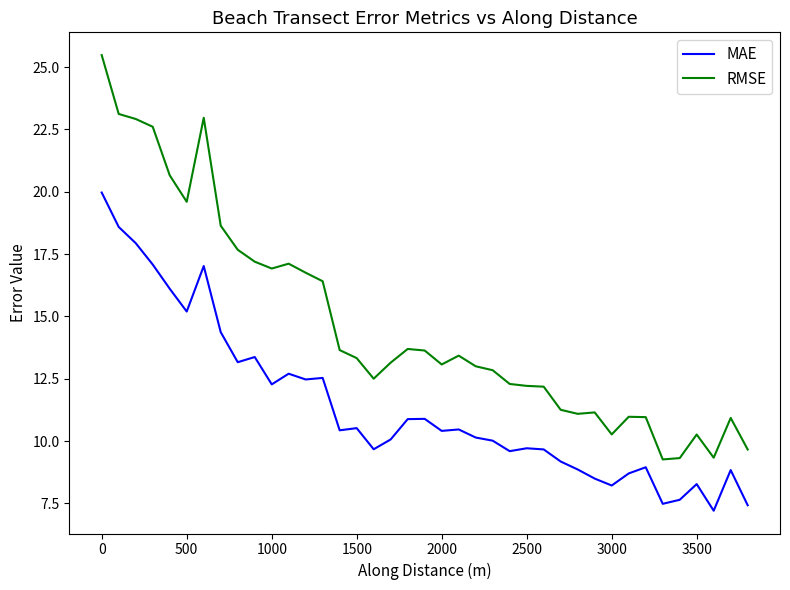

Does the chart have visible grid lines?

No